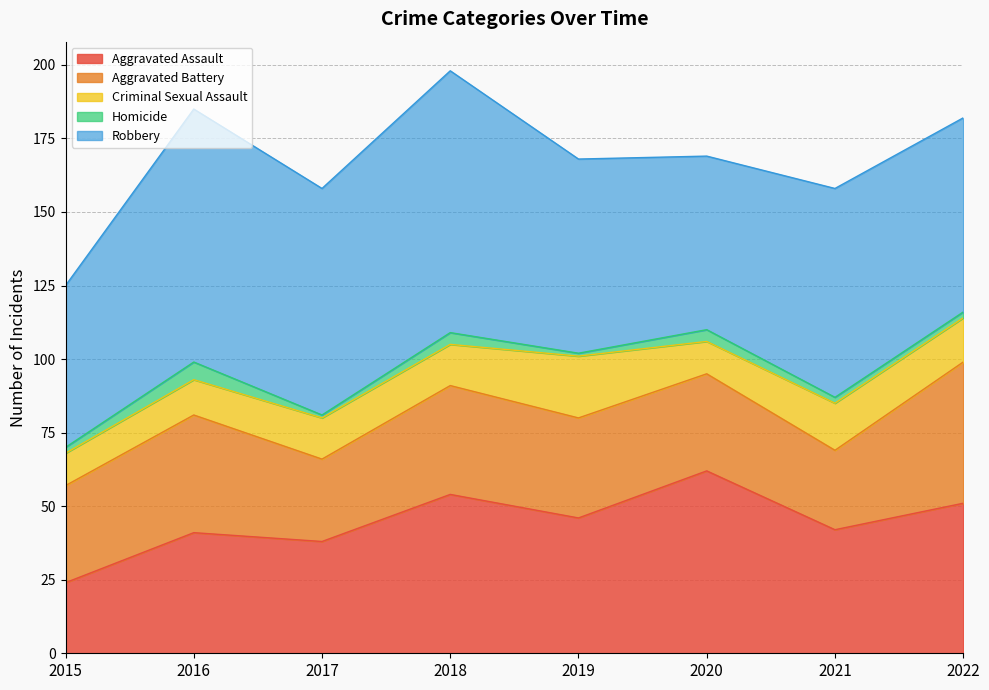

How many data points in Aggravated Assault are less than 46?

4